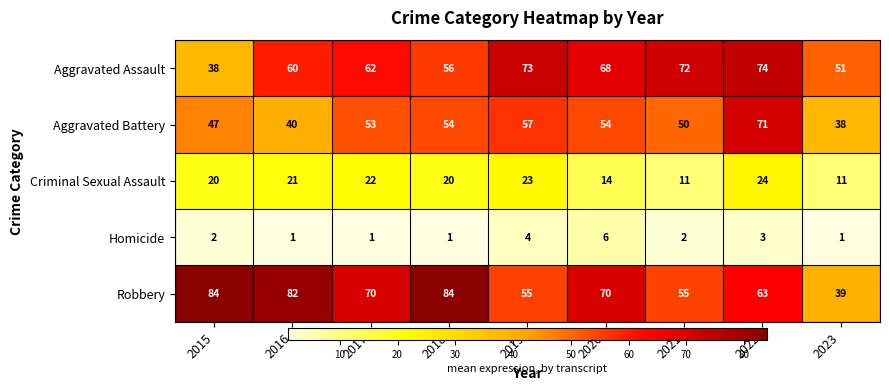

What is the average value of the Aggravated Battery series?

52